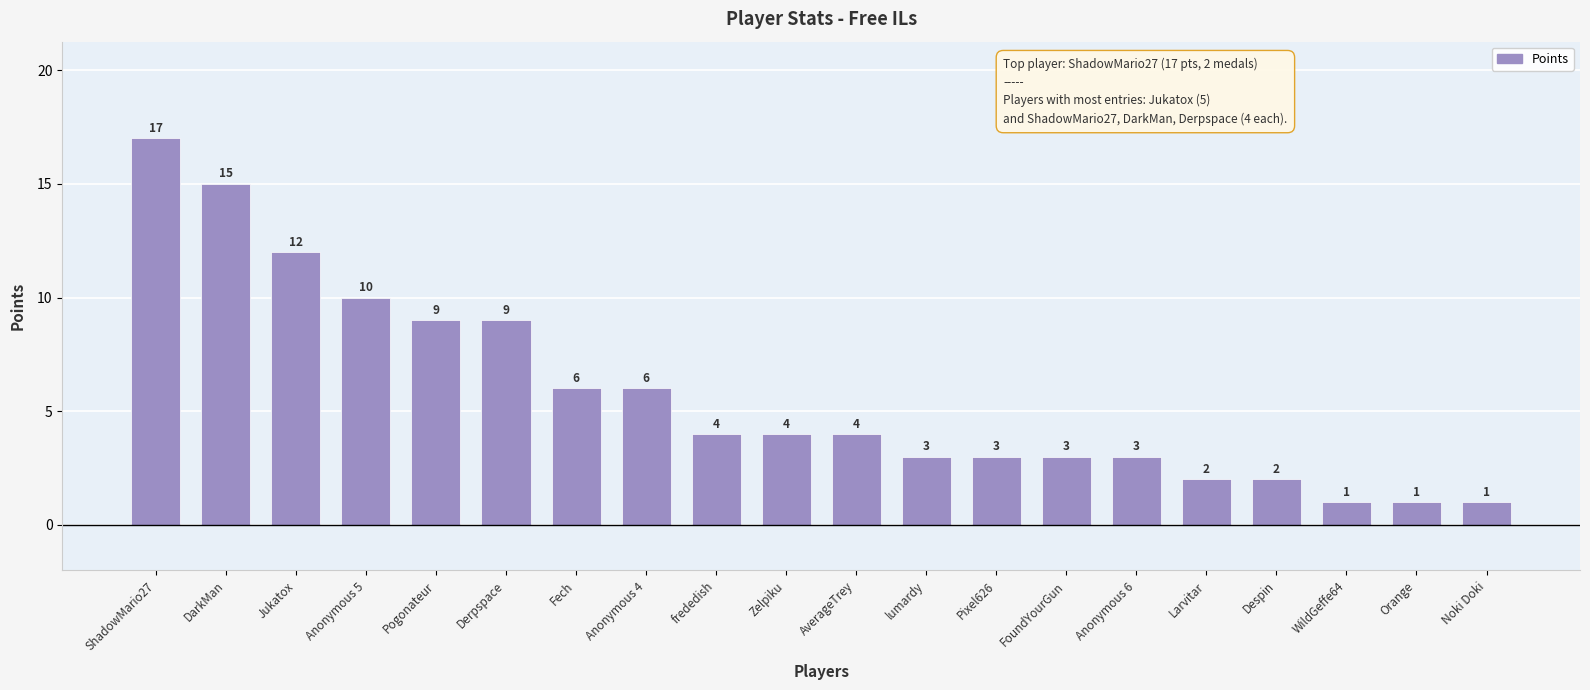

Does the chart contain stacked bars?

No